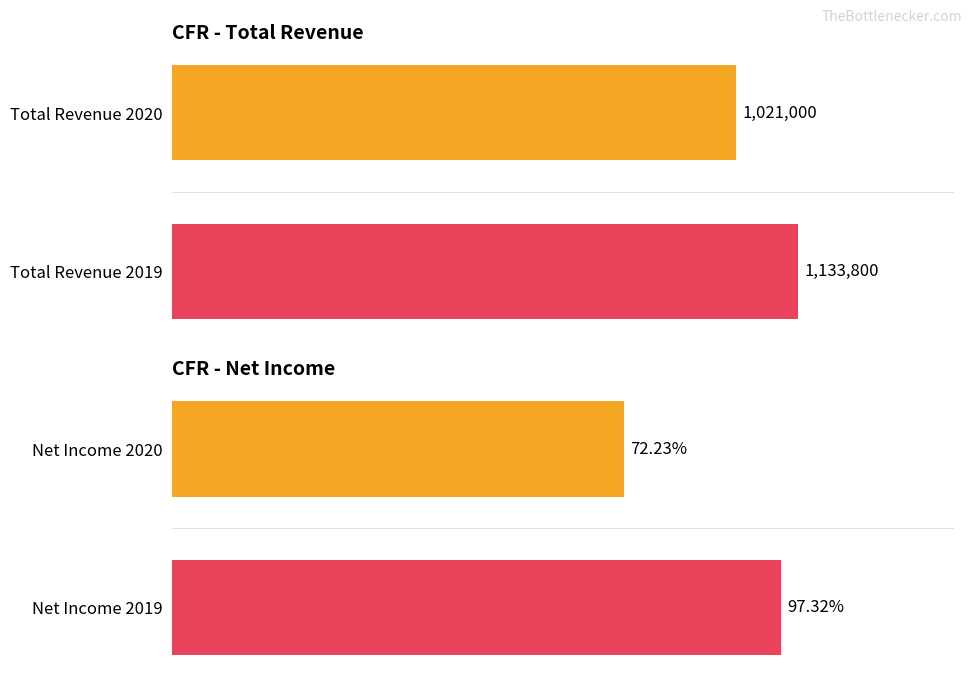

Are the bars horizontal?

Yes